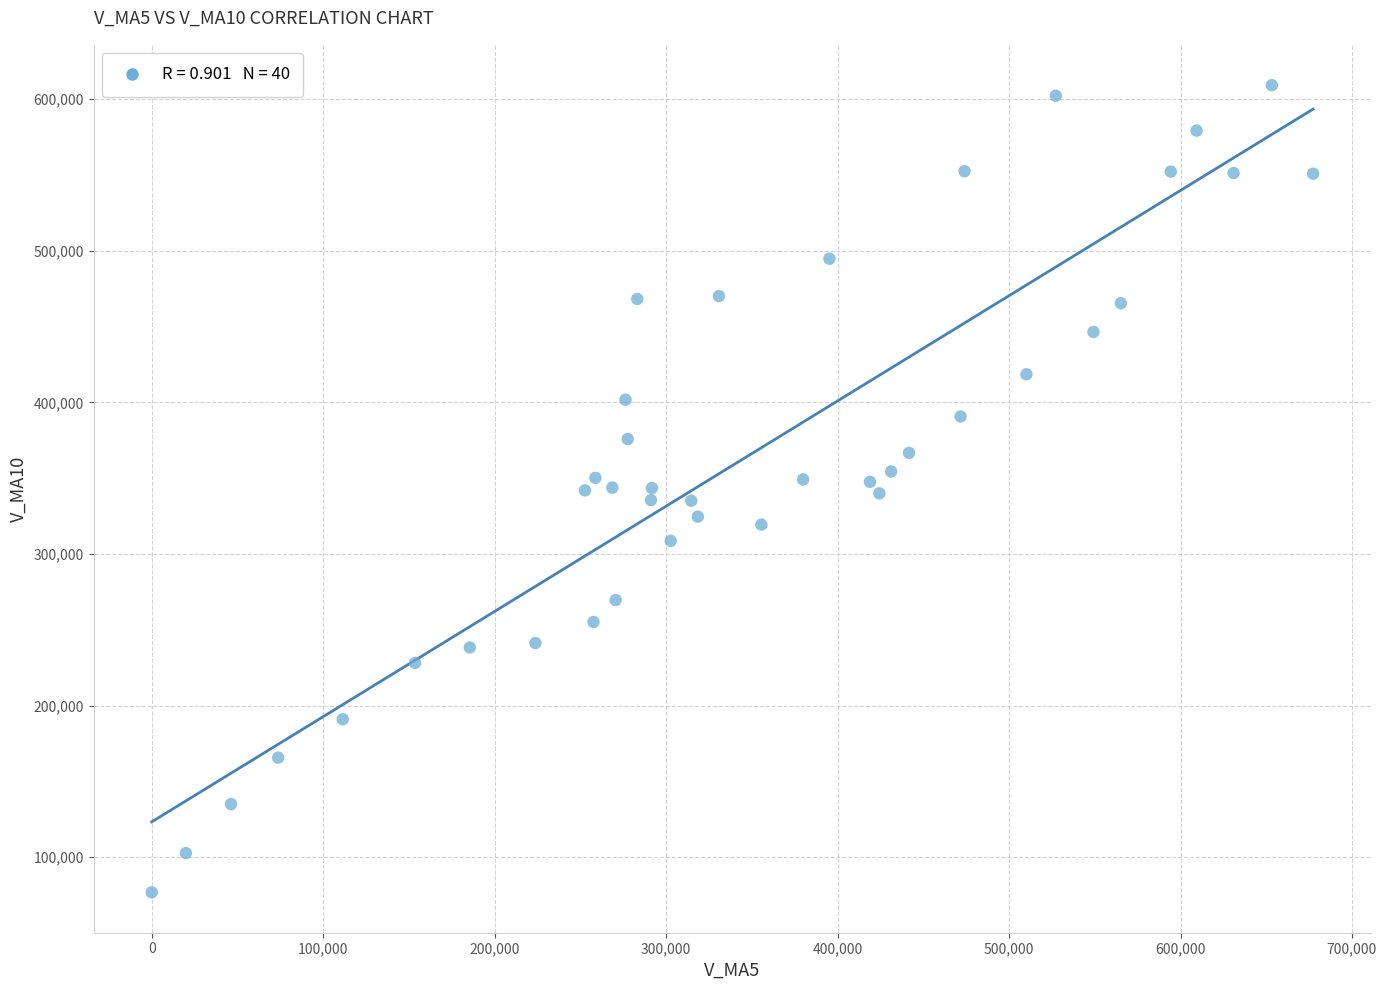

What is the range of X values (max minus min)?

677329.9